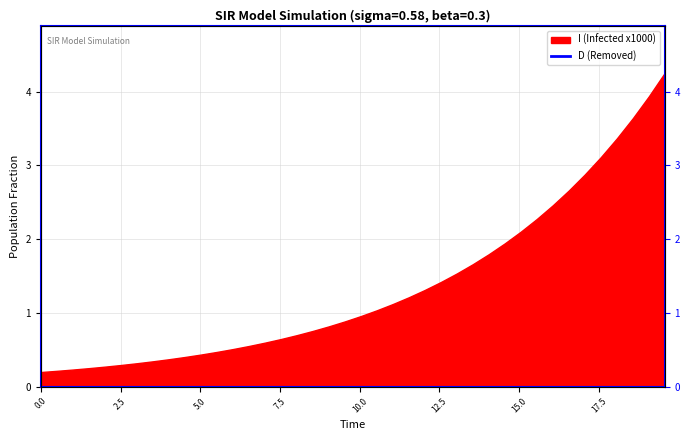

How many data points does each series have?

40